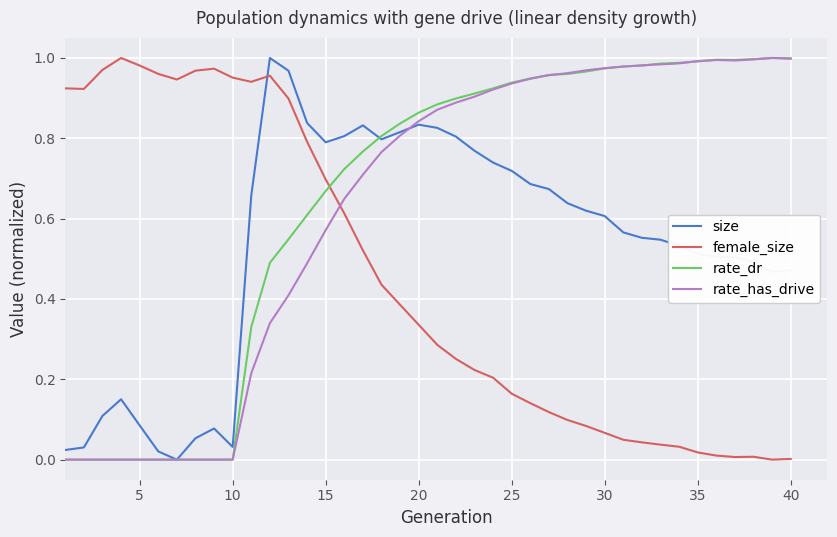

True or false: female_size has a value of 1.5 at 10.

False